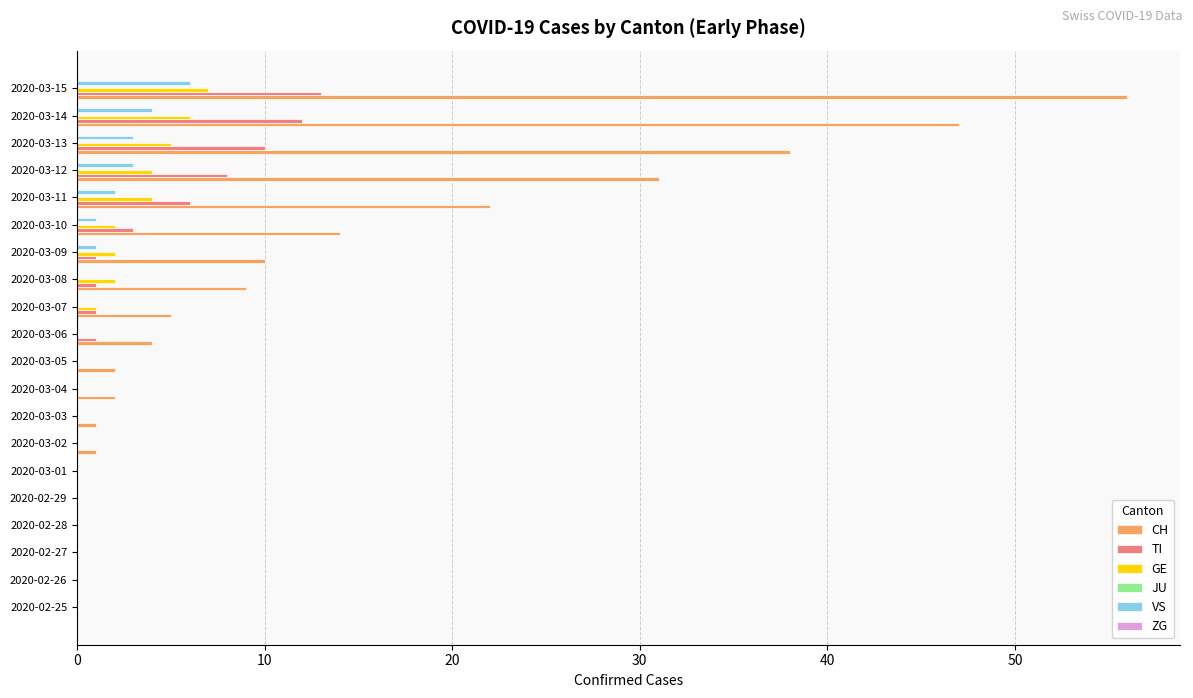

Is the value of VS at 2020-03-15 greater than the value of CH at 2020-02-26?

Yes